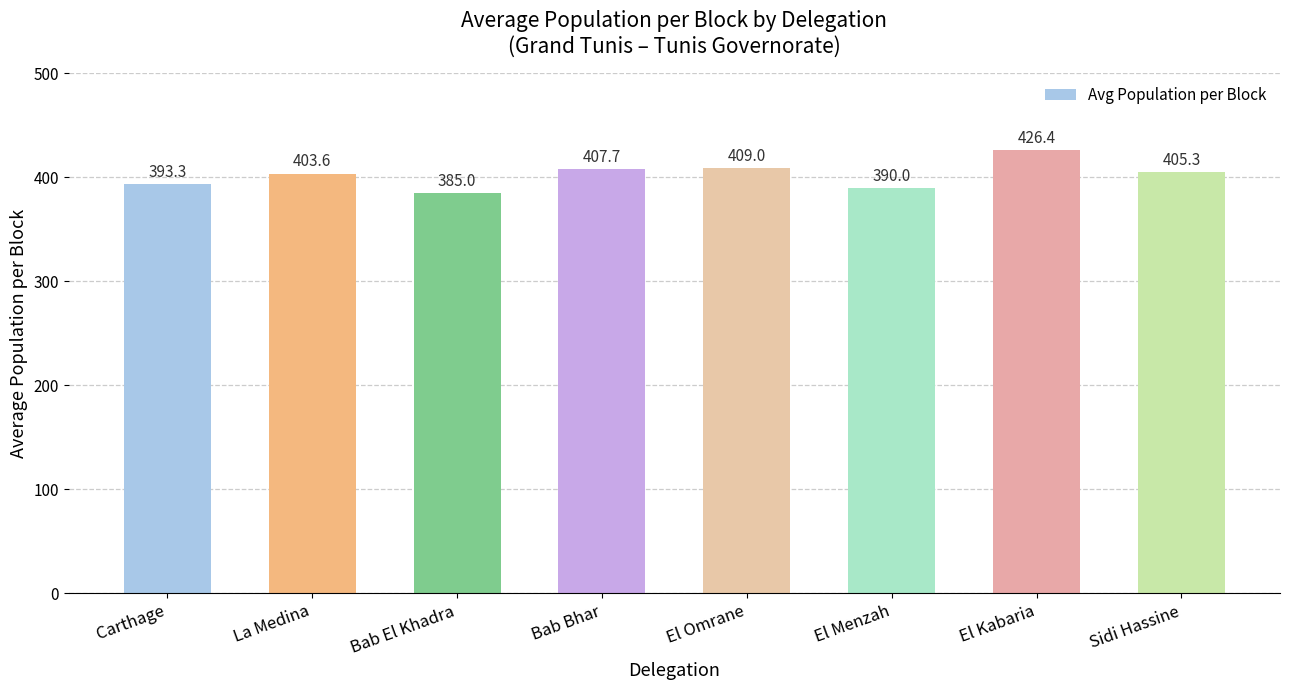

What is the difference between the maximum and minimum values?

41.4